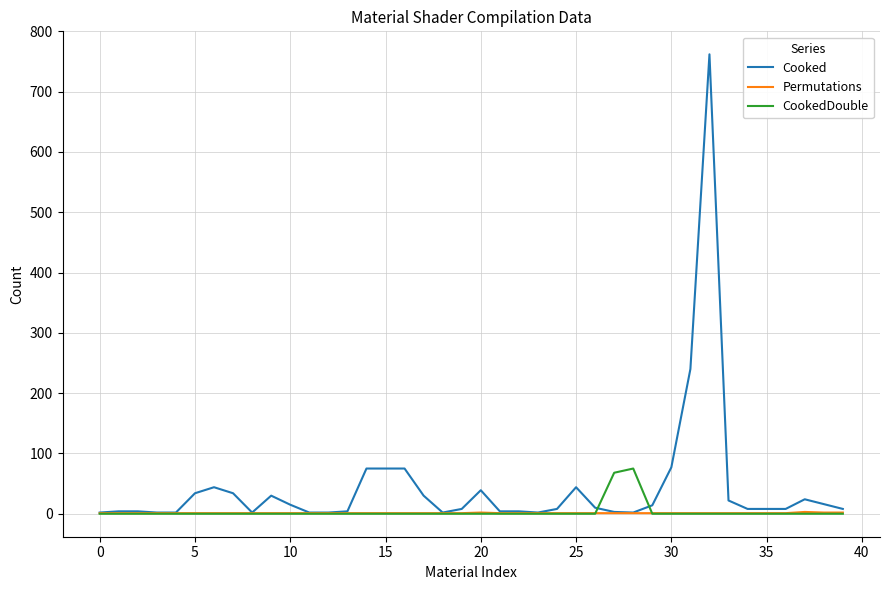

Which series has the largest total across all categories?

Cooked